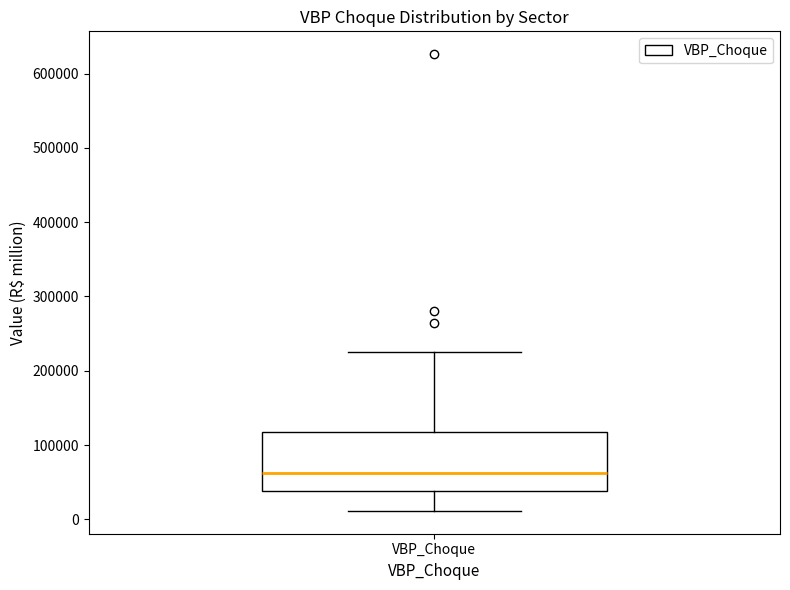

Where does the median line of the box for VBP_Choque sit on the y-axis? The values are not printed on the chart, so give them approximately, as read against the axis.

60000